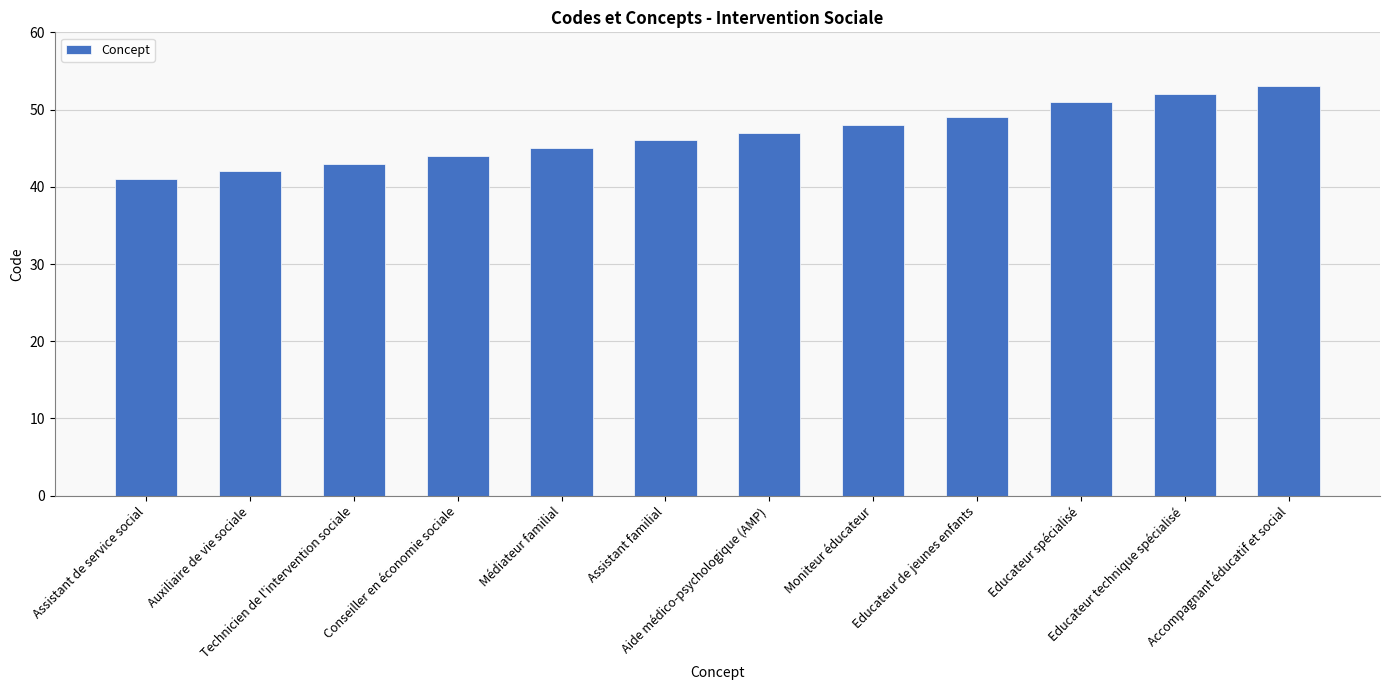

What is the ratio of the value at Auxiliaire de vie sociale to the value at Assistant de service social?

1.0